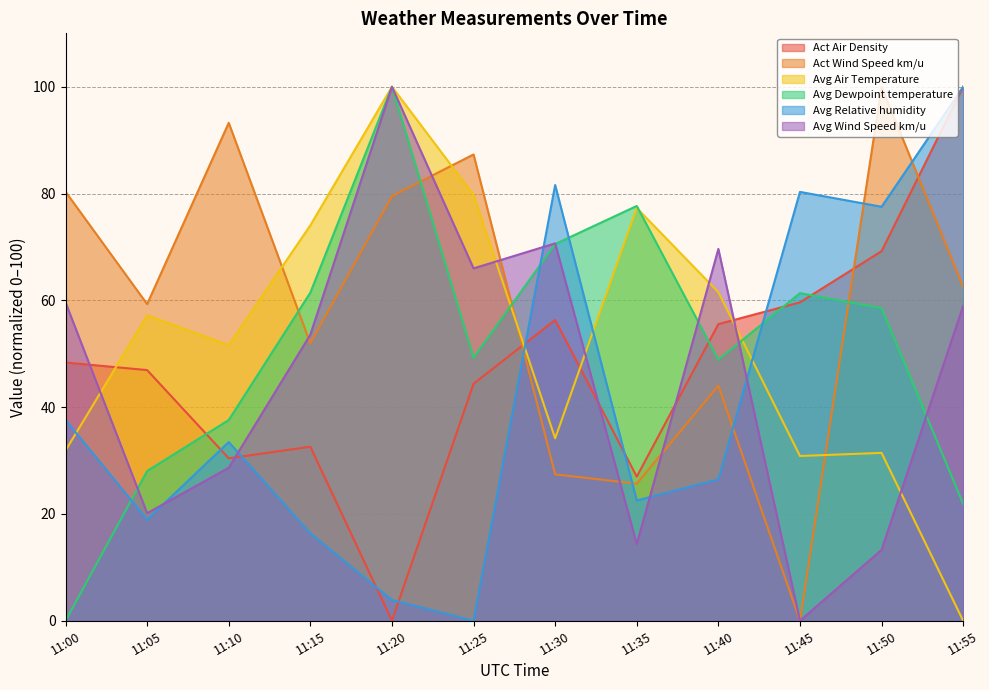

In Avg Relative humidity, how many points are higher than both neighbors (excluding endpoints)?

3